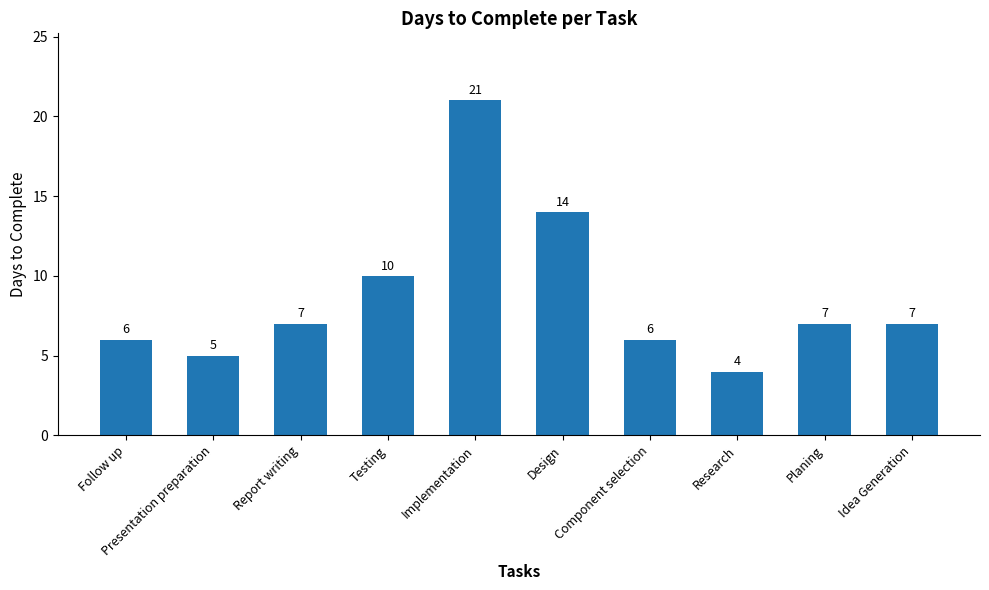

What is the greatest value displayed?

21